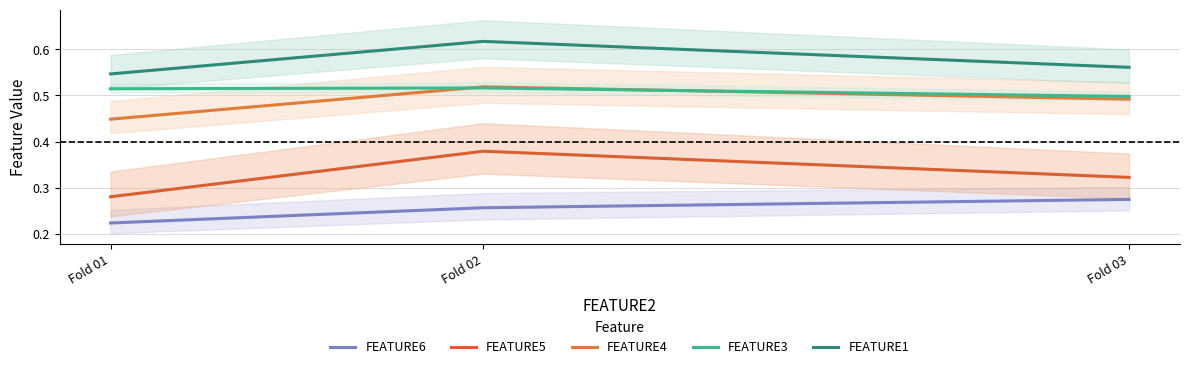

Which series has the largest range (max minus min)?

FEATURE5